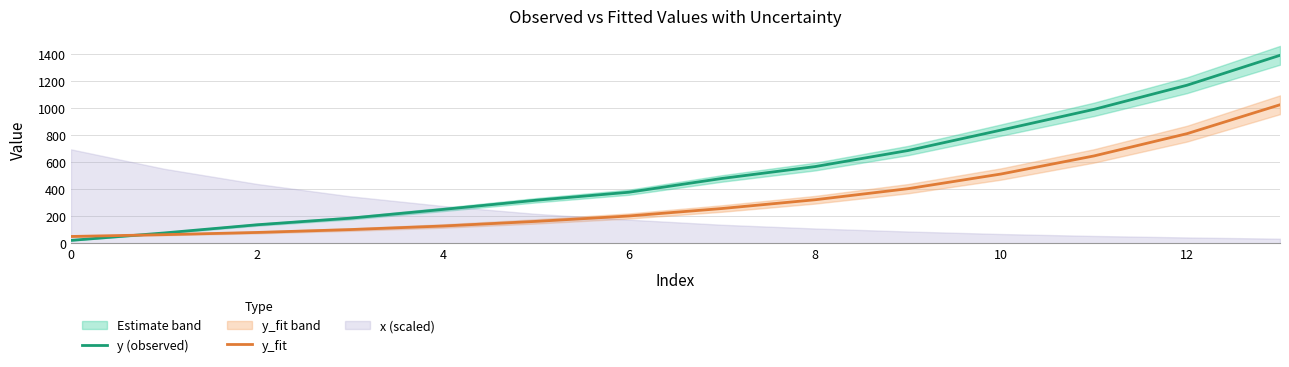

Is it true that y (observed) equals 196.0 at 8?

False